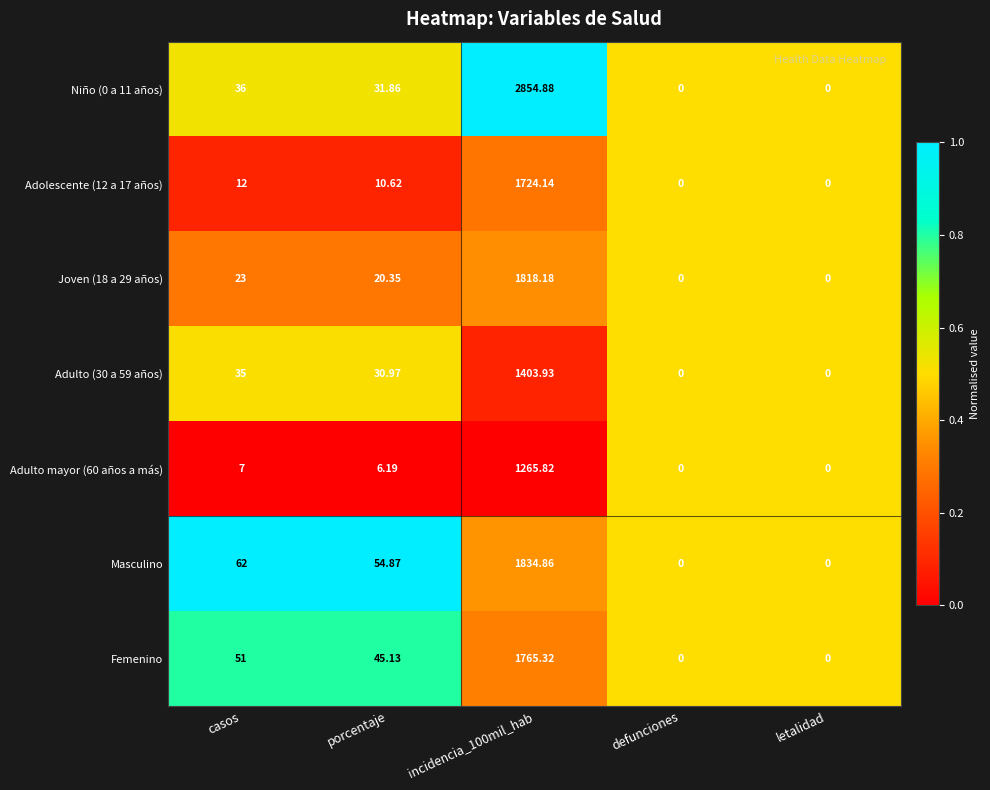

Where does the Masculino series first go above 54?

casos